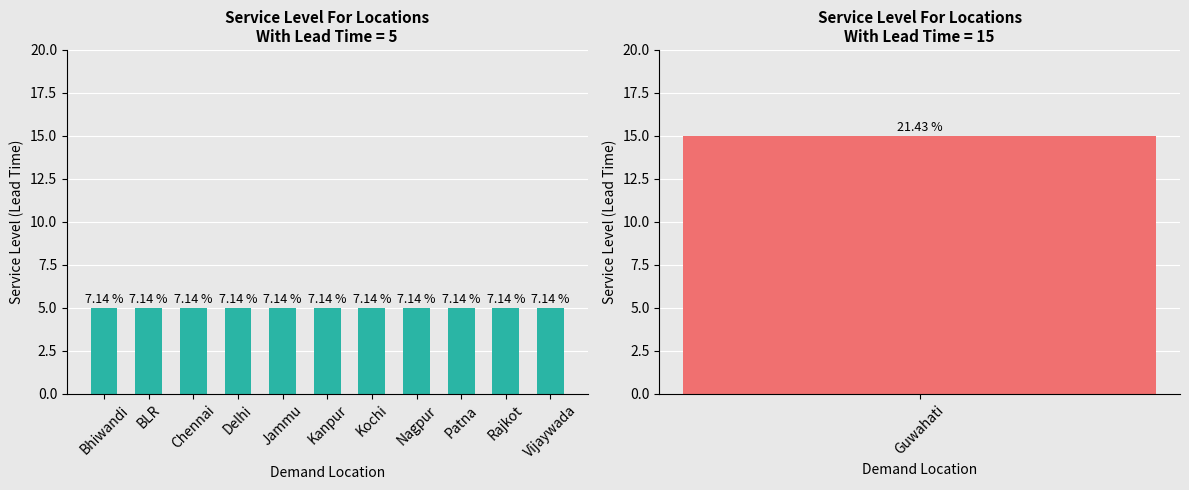

What is the value of the Carton_White bar at the 1st from the left?

5